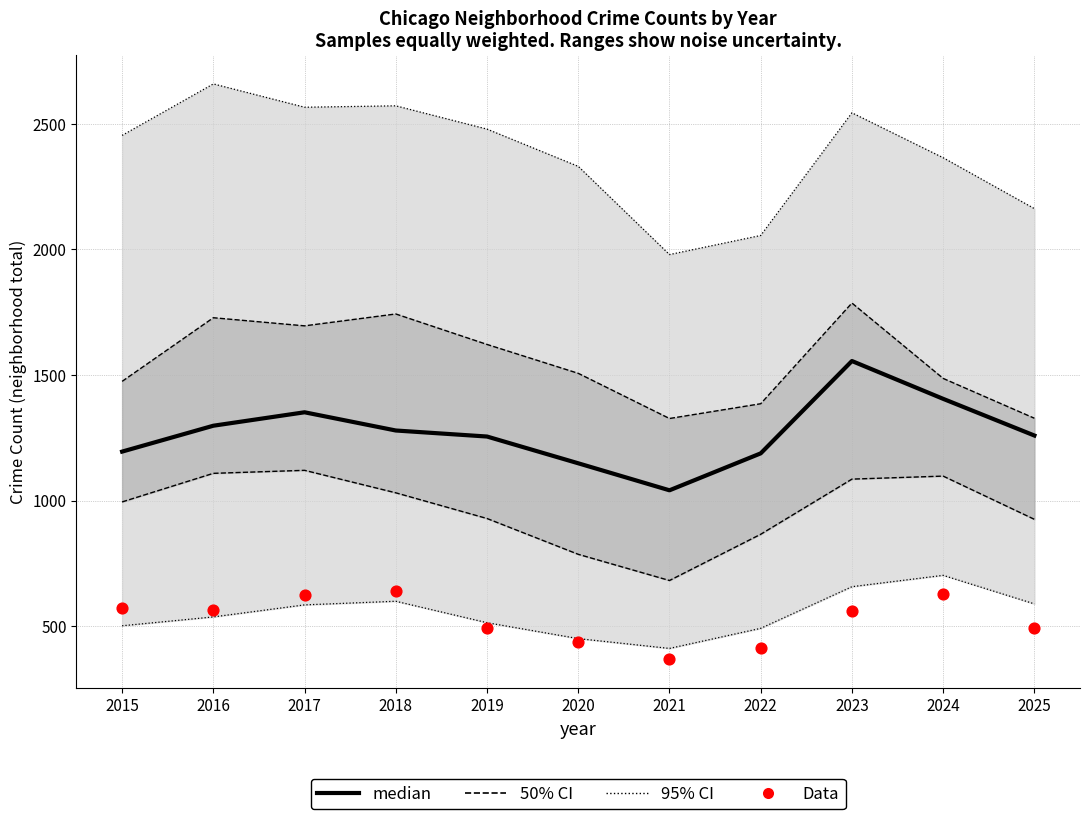

At how many categories does at least one series exceed 533?

11